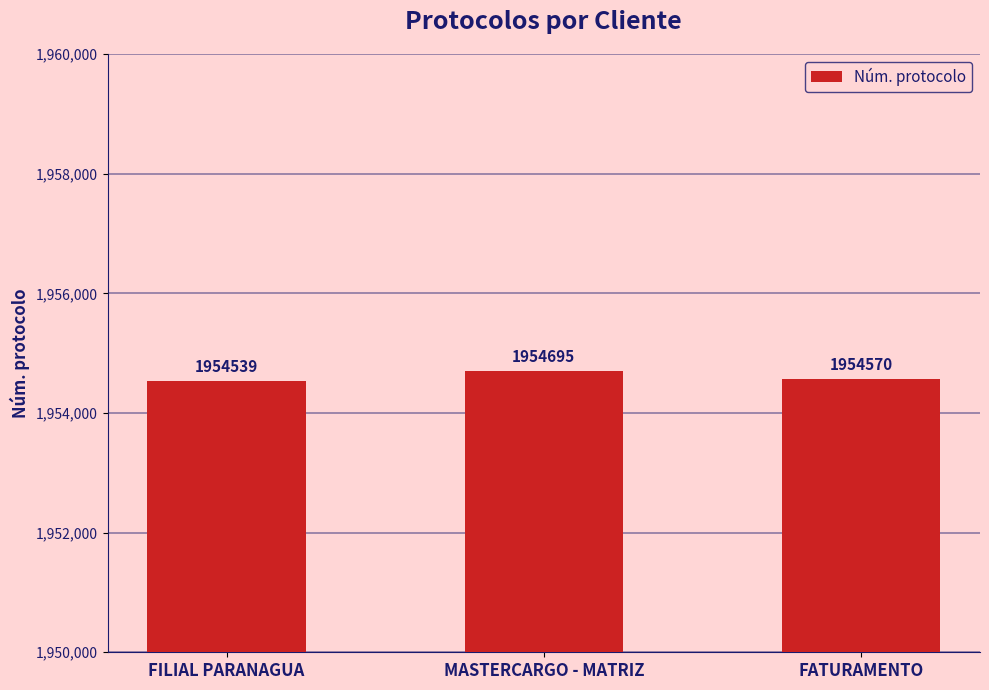

List the labels in order of value, largest first.

MASTERCARGO - MATRIZ, FATURAMENTO, FILIAL PARANAGUA